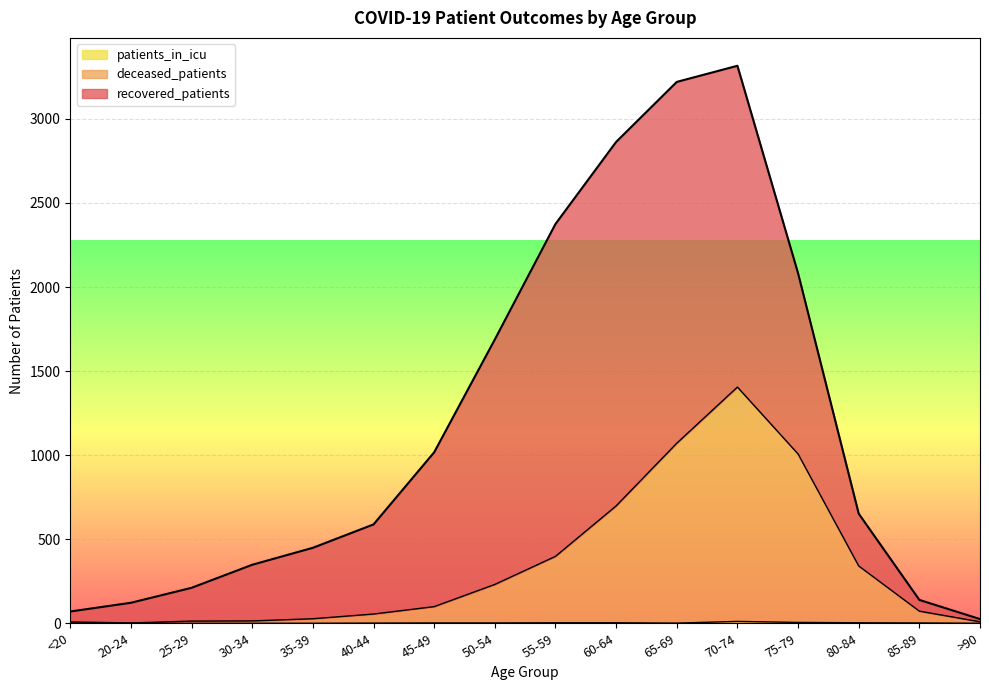

Does the chart display data point markers on the line(s)?

No